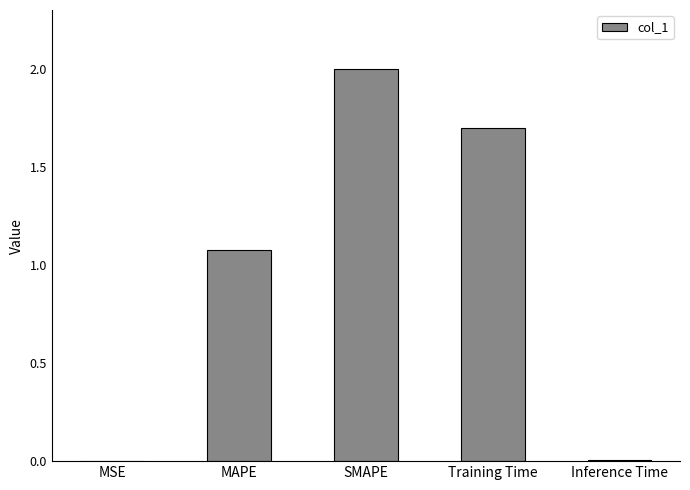

How many values exceed 1?

3